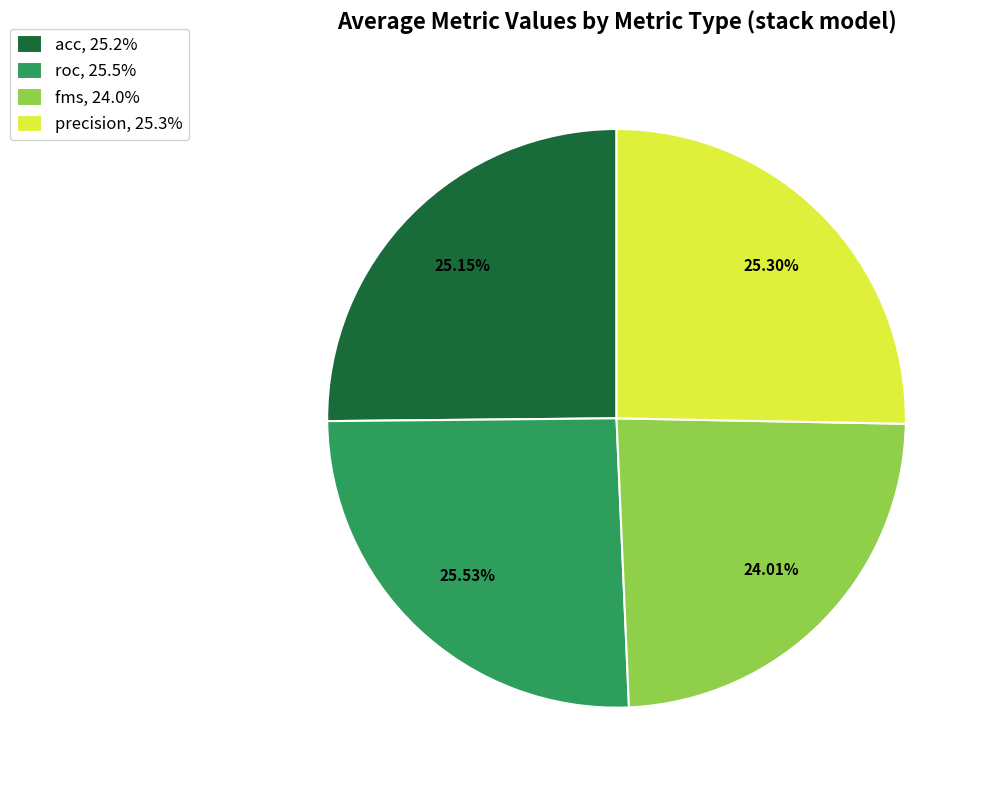

Combined, do fms, 24.0% and precision, 25.3% account for over 50%?

No